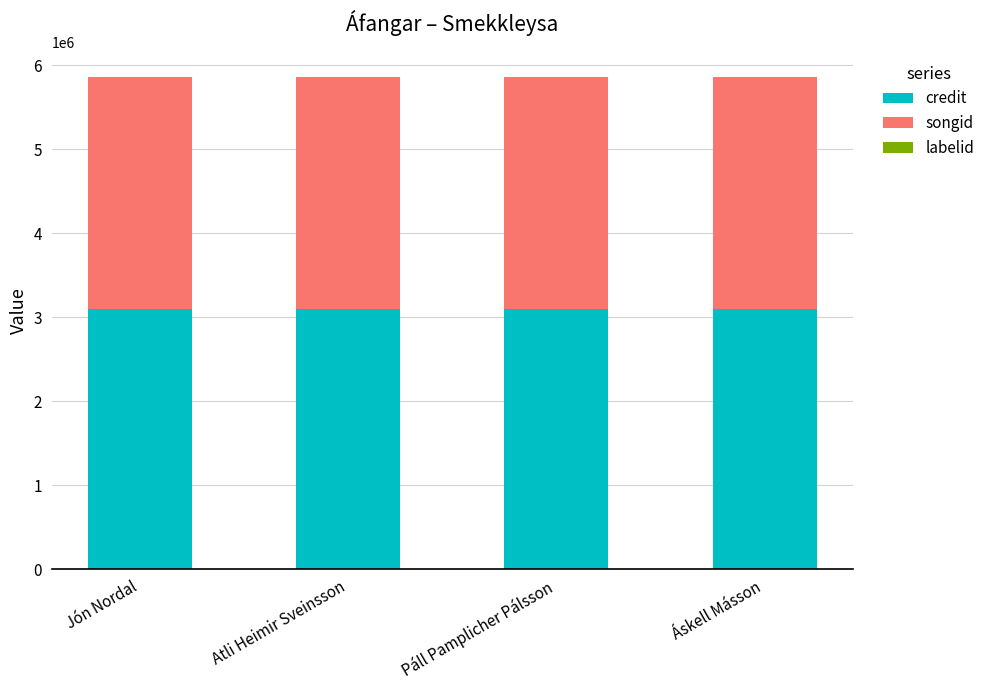

What is the maximum value for credit?

3096309